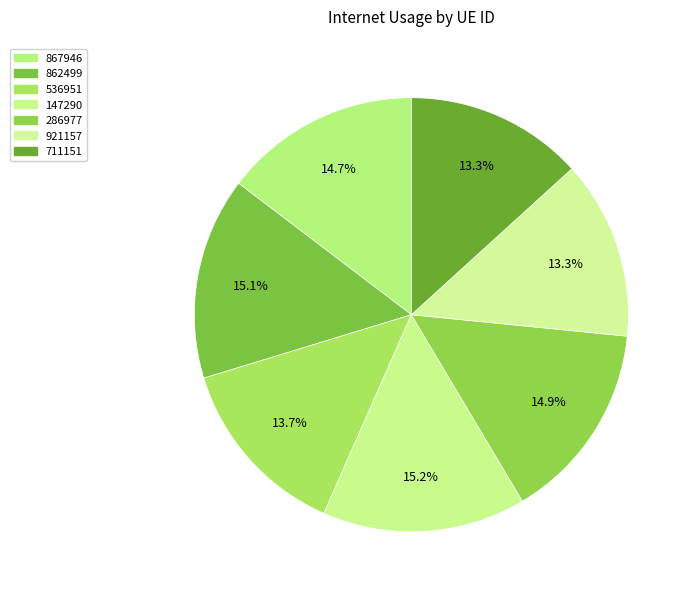

What is the largest slice in the pie chart?

147290